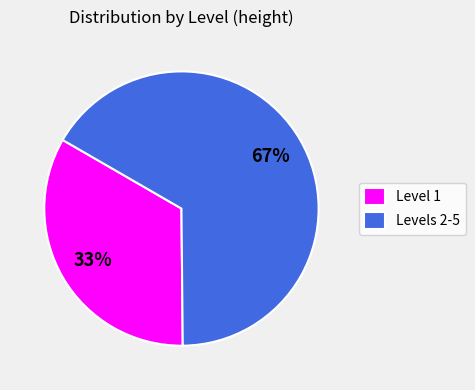

How many segments does this pie chart have?

2